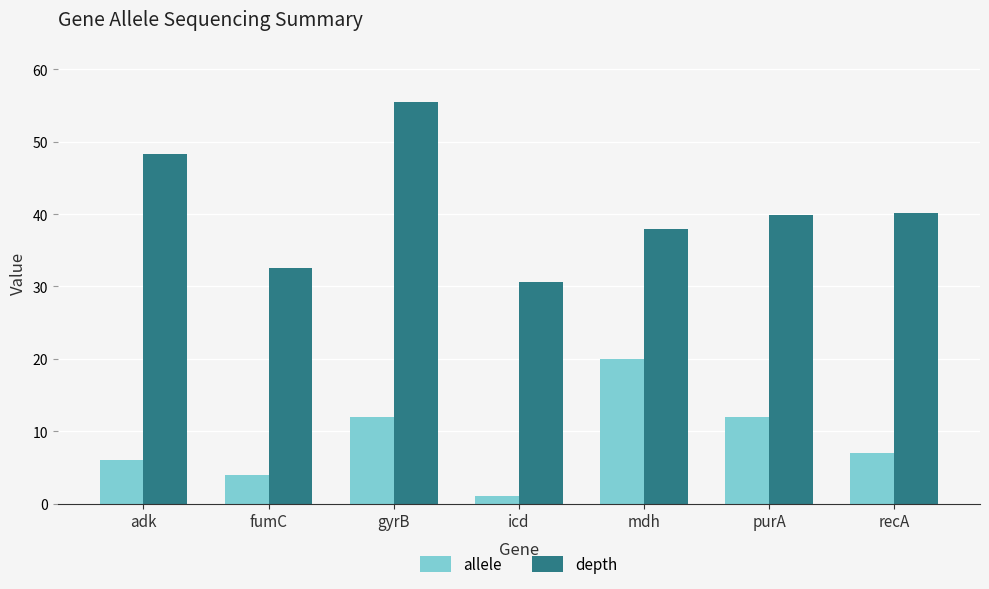

What is the spread (max minus min) of values at purA?

27.9